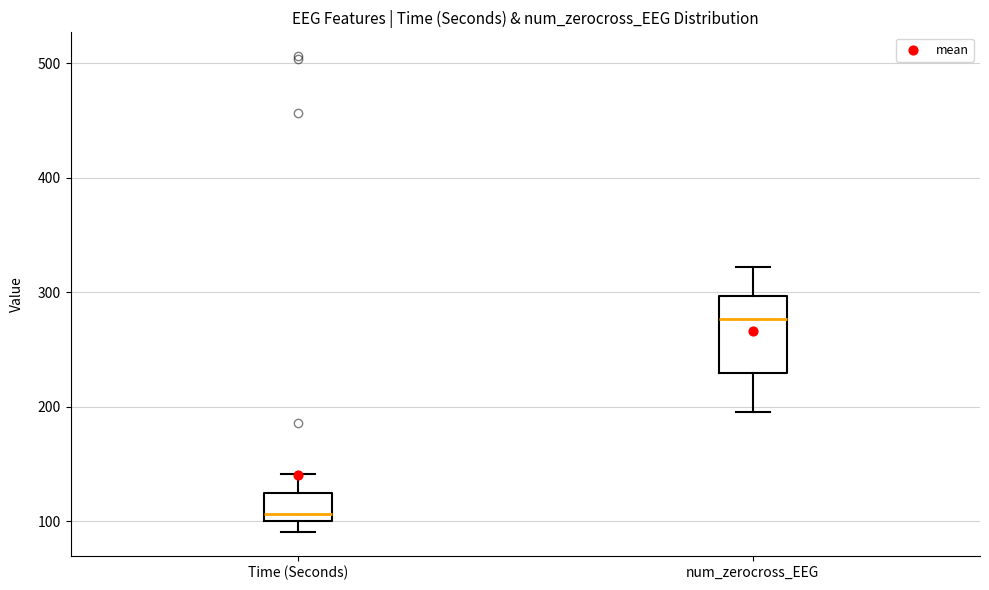

Reading left to right, read every box against the y-axis: the position of its median line, the range the box covers, and the ends of its whiskers. The values are not printed on the chart, so give them approximately, as read against the axis.

Time (Seconds): median 110, box 100 to 120, whiskers 90 to 140
num_zerocross_EEG: median 280, box 230 to 300, whiskers 200 to 320